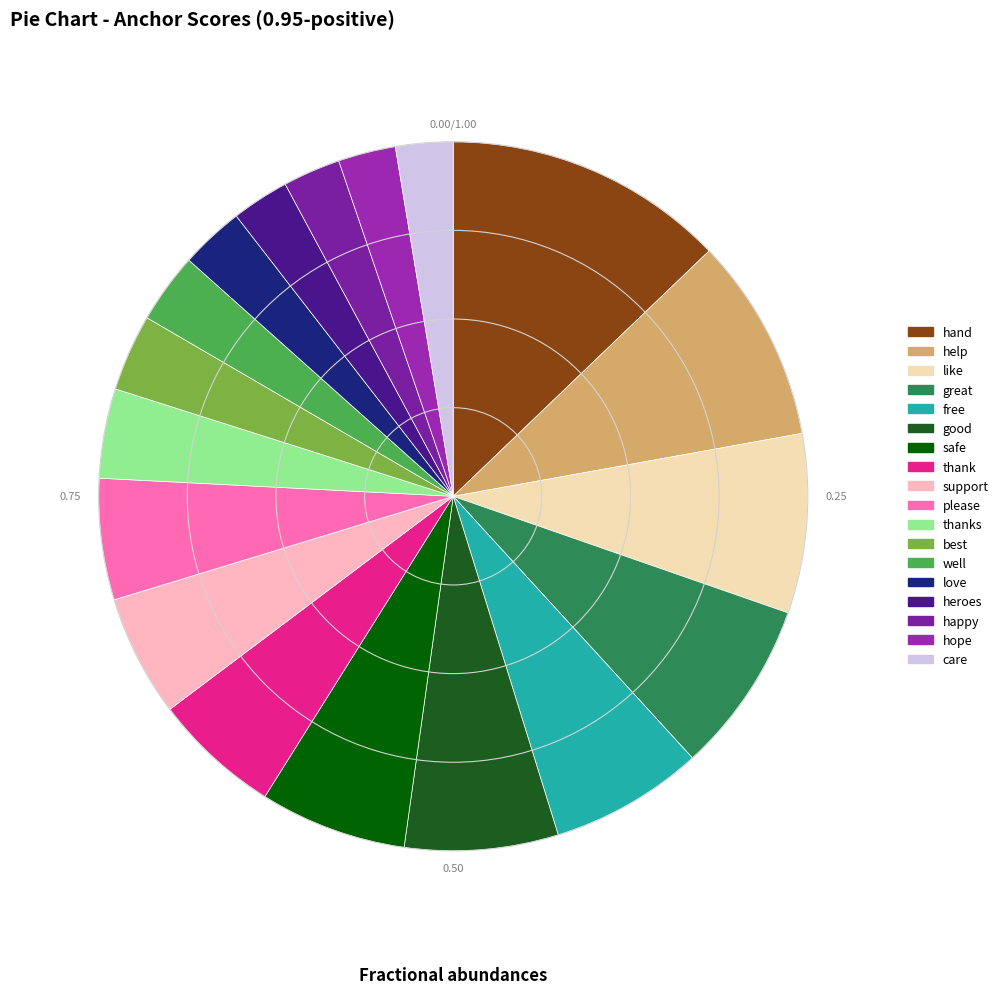

How many segments does this pie chart have?

18